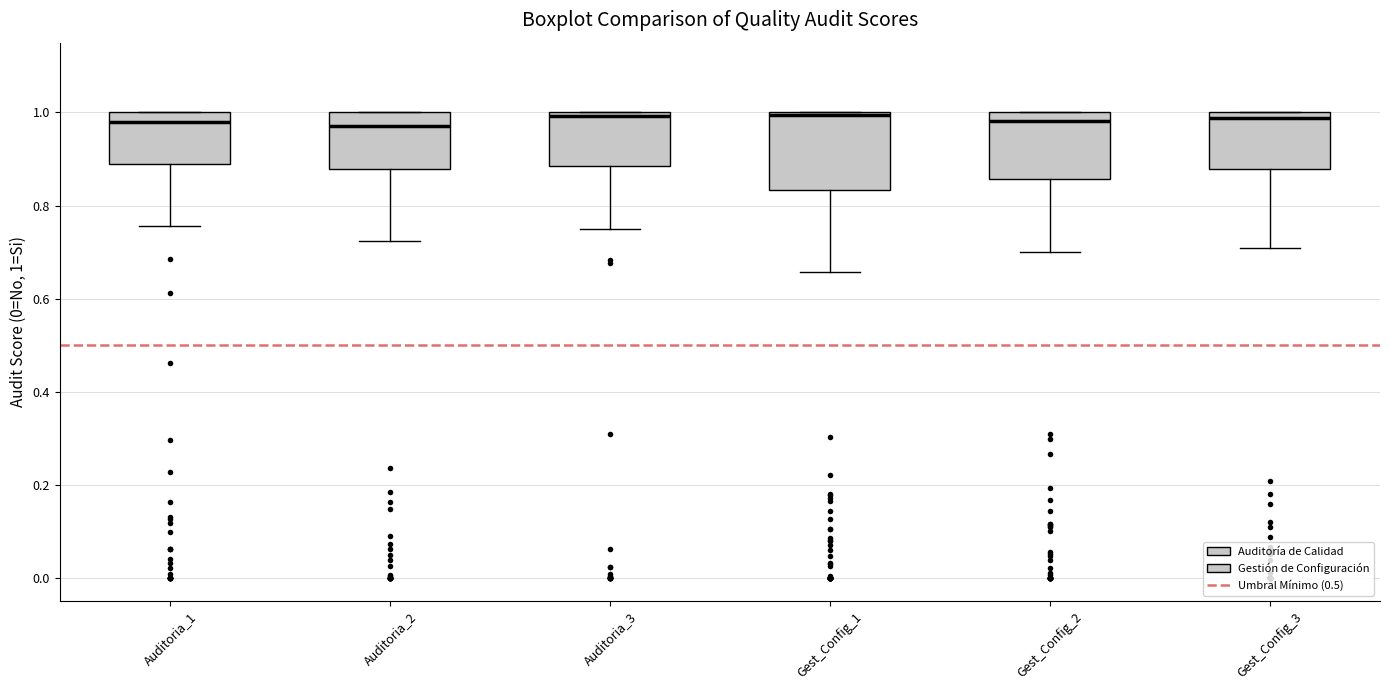

Reading left to right, transcribe this box plot: for each box, give where its median line is, the range the box spans, and where its two whiskers end, as read against the y-axis. The values are not printed on the chart, so give them approximately, as read against the axis.

Auditoria_1: median 0.98, box 0.88 to 1.00, whiskers 0.76 to 1.00
Auditoria_2: median 0.98, box 0.88 to 1.00, whiskers 0.72 to 1.00
Auditoria_3: median 1.00 (just below the box's upper edge), box 0.88 to 1.00, whiskers 0.76 to 1.00
Gest_Config_1: median 1.00, box 0.84 to 1.00, whiskers 0.66 to 1.00
Gest_Config_2: median 0.98, box 0.86 to 1.00, whiskers 0.70 to 1.00
Gest_Config_3: median 0.98, box 0.88 to 1.00, whiskers 0.70 to 1.00